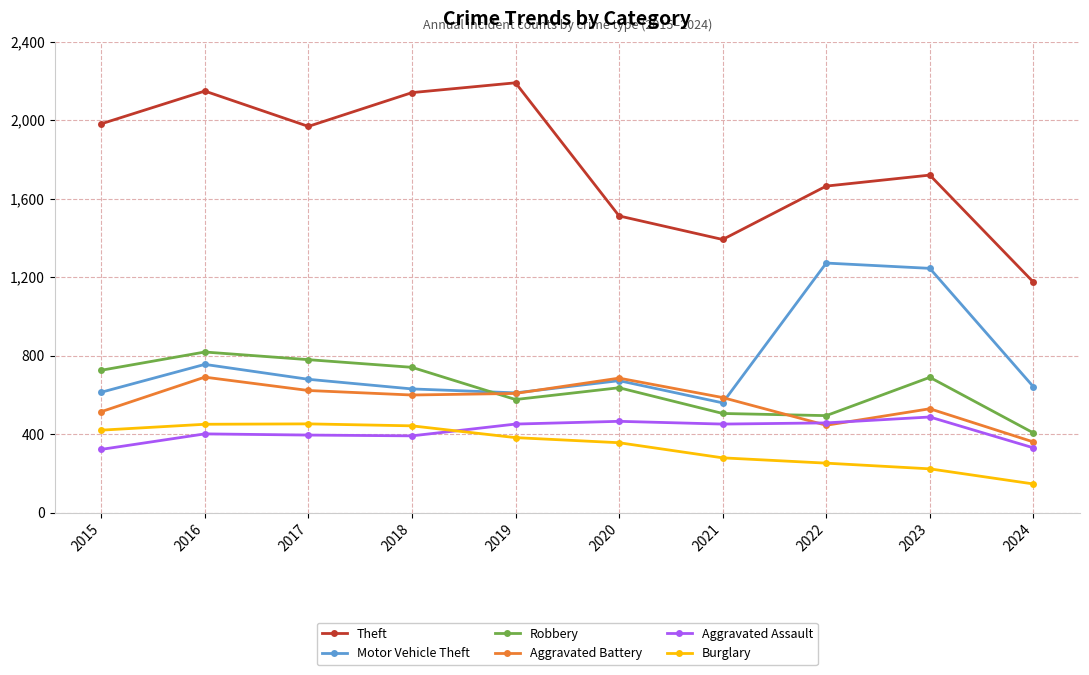

Is the value of Aggravated Assault at 2015 greater than the value of Robbery at 2020?

No